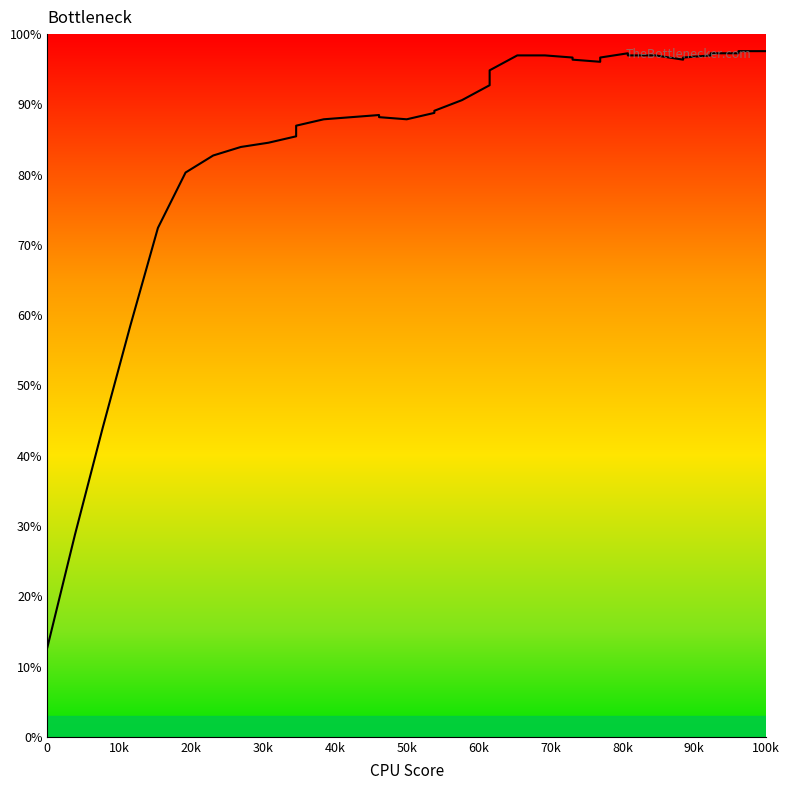

What is the sum of all values?

3458.5